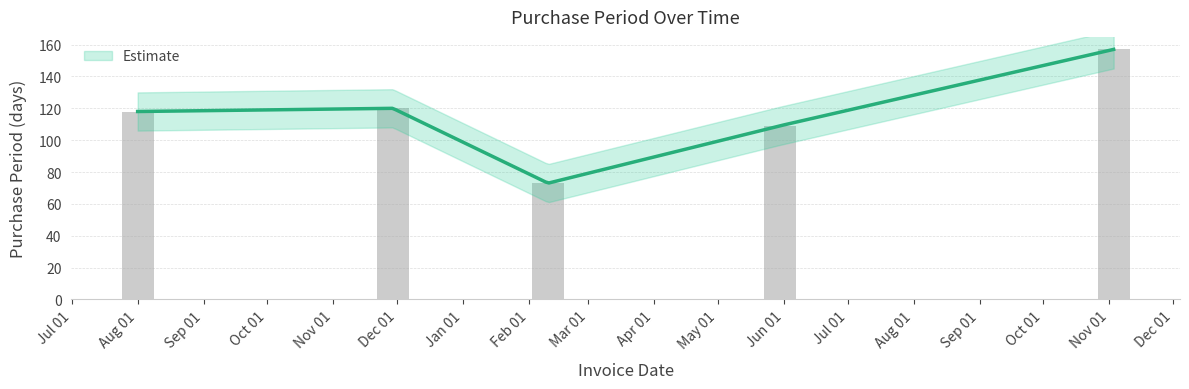

Reading left to right, extract all data points from this chart.

2016-08-01=118	2016-11-29=120	2017-02-10=73	2017-05-30=109	2017-11-03=157